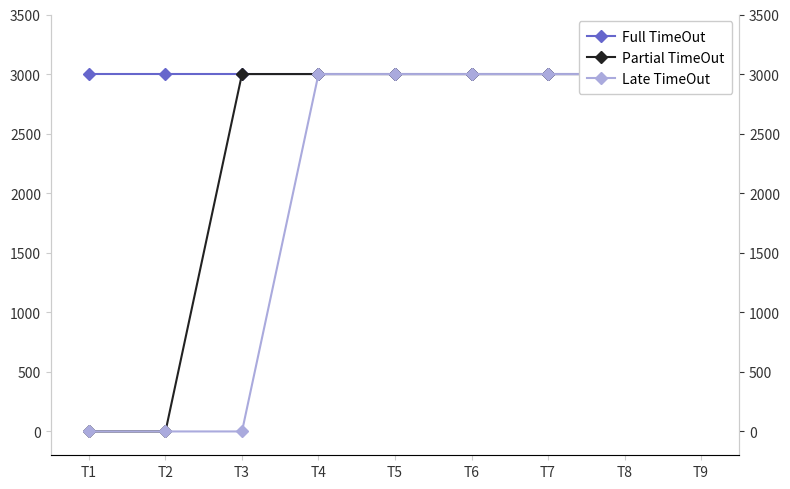

What are all the series names shown in the legend?

Full TimeOut, Partial TimeOut, Late TimeOut